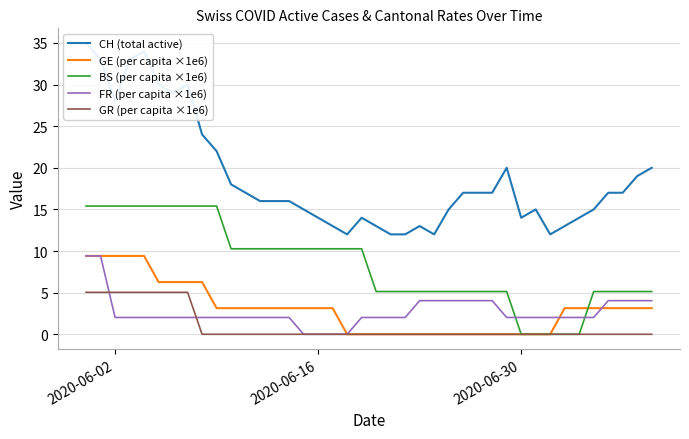

True or false: CH (total active) and FR (per capita ×1e6) intersect in this chart.

False